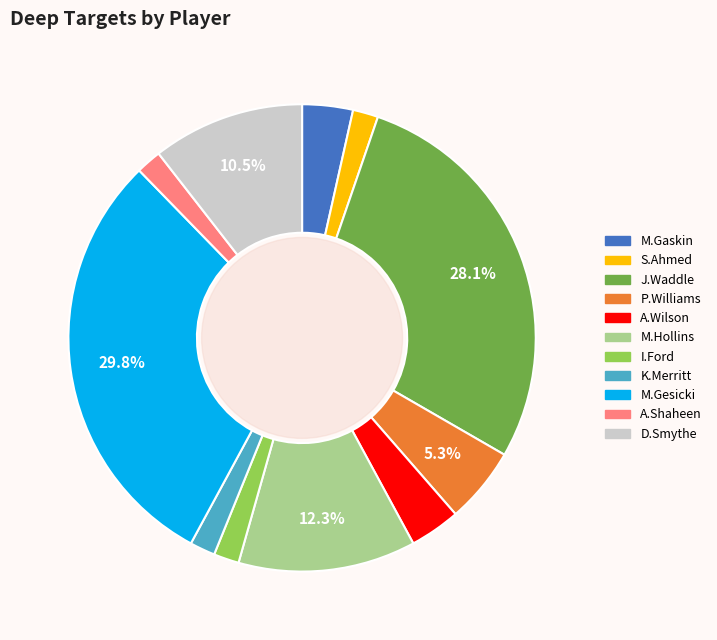

Is there any slice that represents more than half of the pie?

No